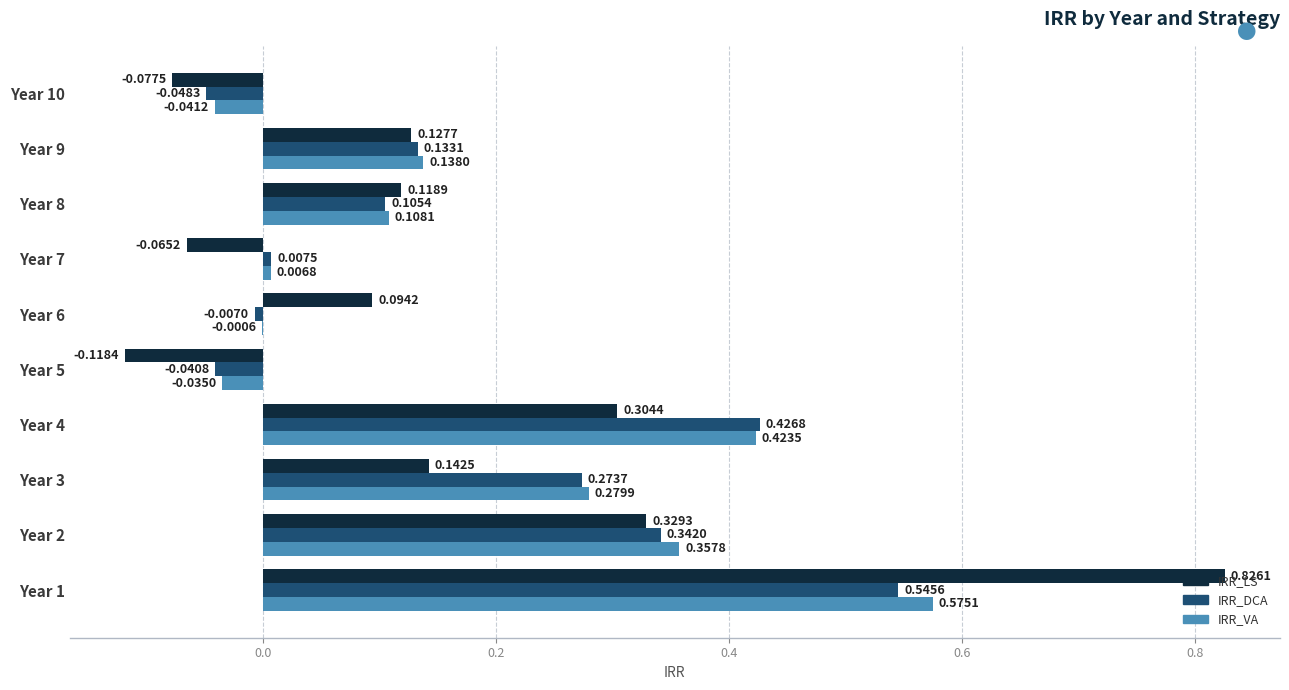

What is the sum of the IRR_LS values at Year 1 and Year 9?

1.0